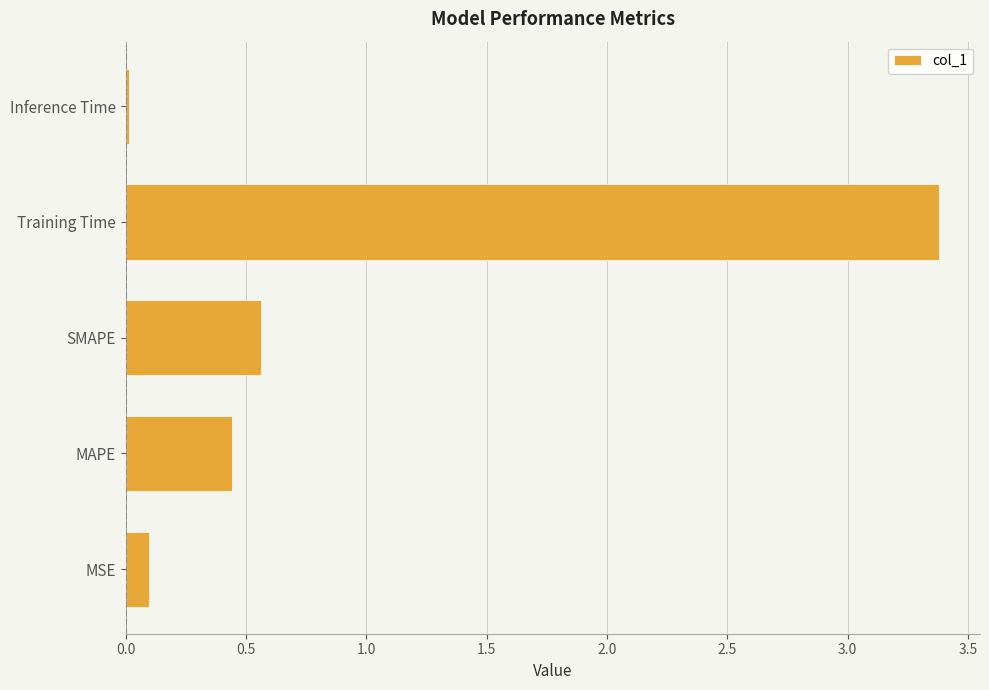

Does the chart contain stacked bars?

No